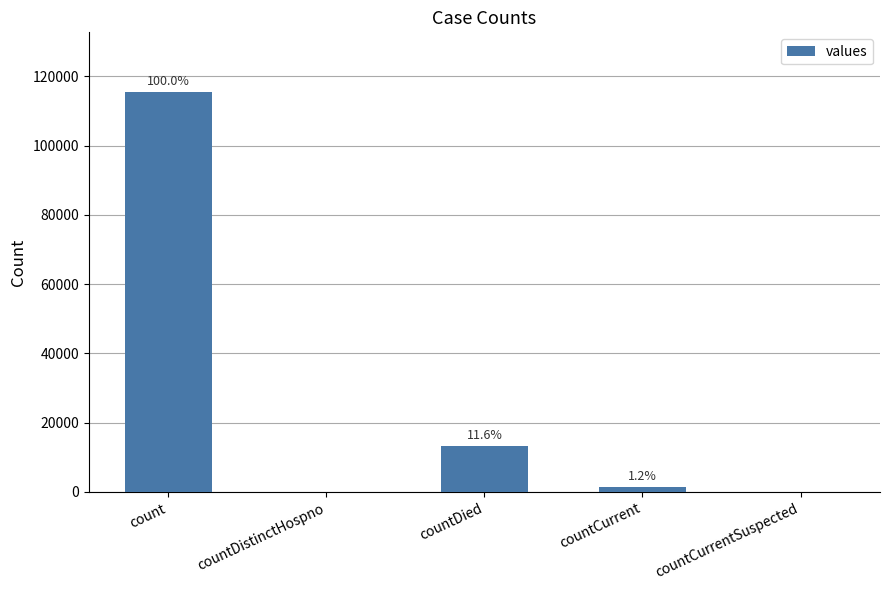

Reading left to right, transcribe all the data shown in this chart.

count=115379	countDistinctHospno=0	countDied=13343	countCurrent=1383	countCurrentSuspected=0